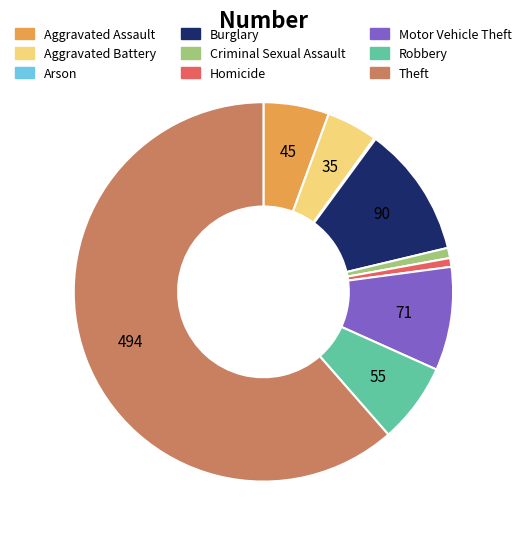

What is the ratio of the value at Theft to the value at Homicide?

82.3